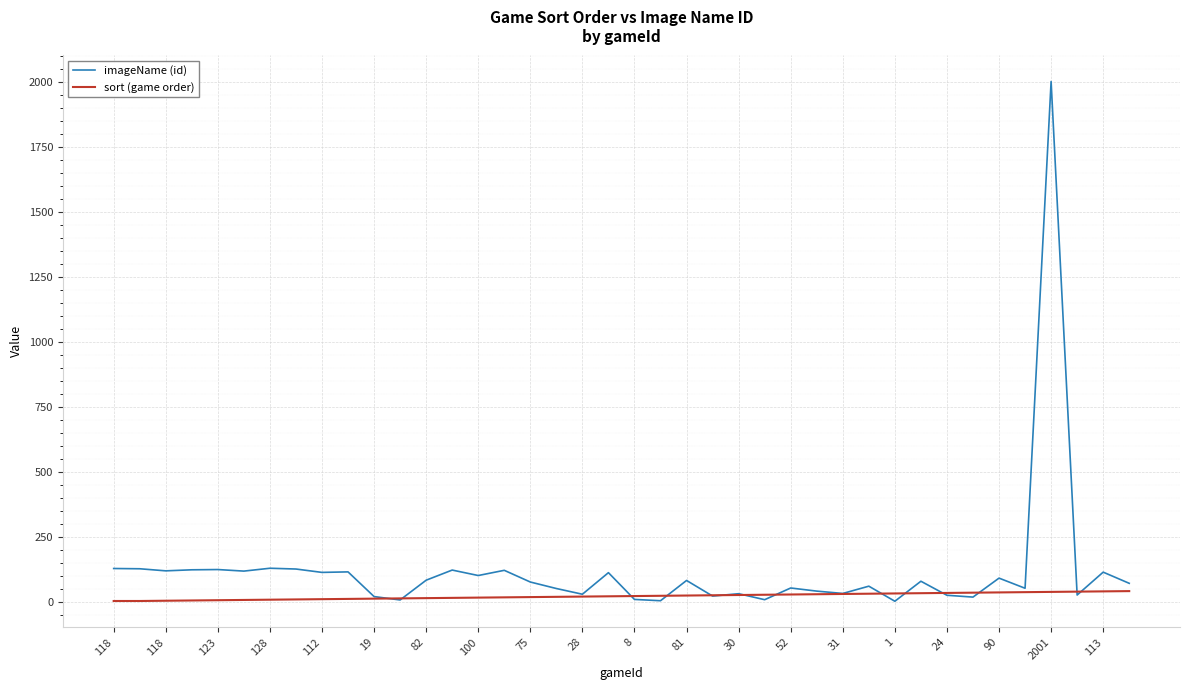

Which series has the largest total across all categories?

imageName (id)